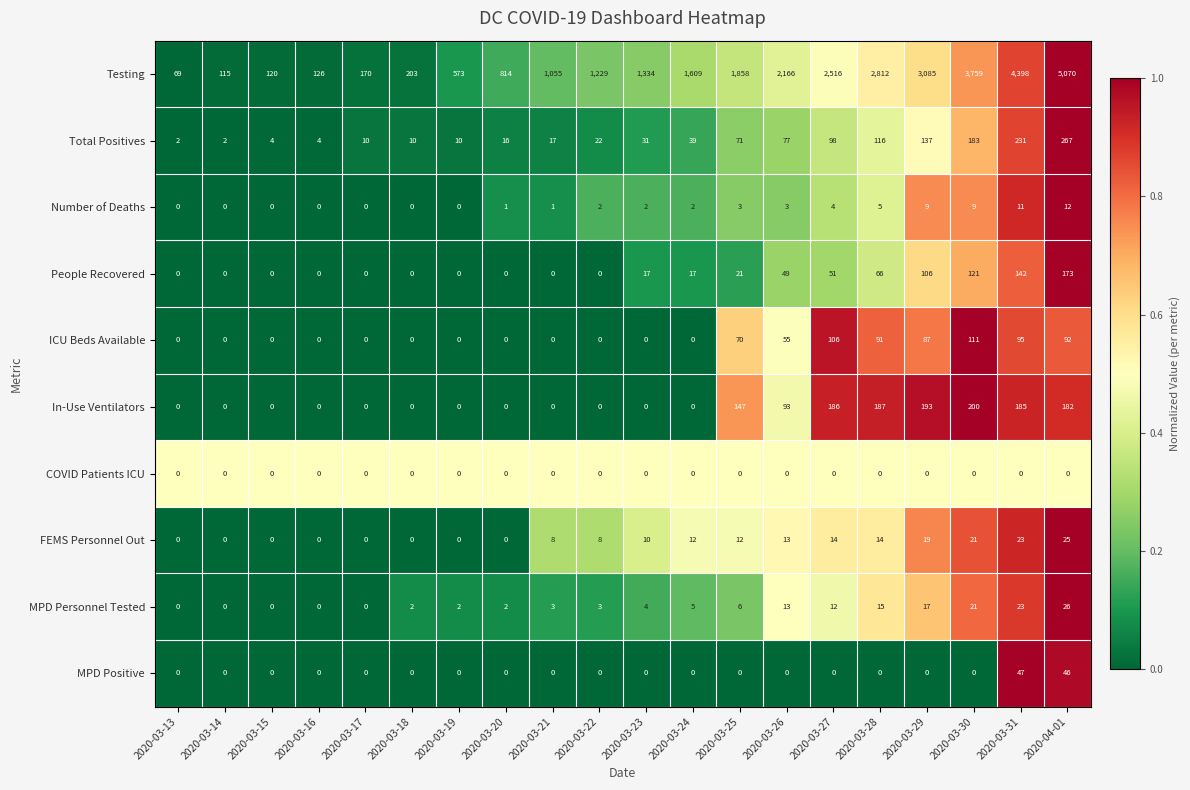

What is the spread (max minus min) of values at 2020-03-22?

1229